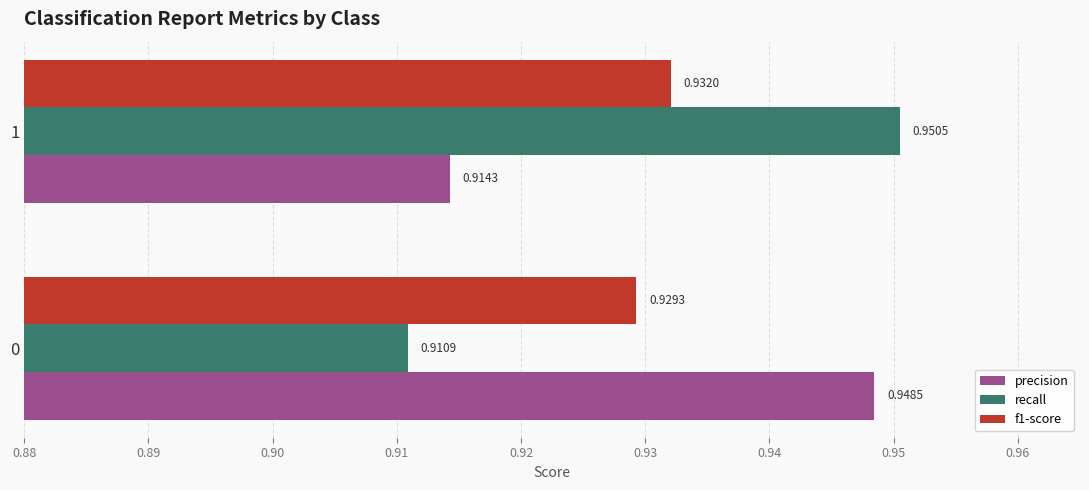

At how many categories does at least one series exceed 0?

2